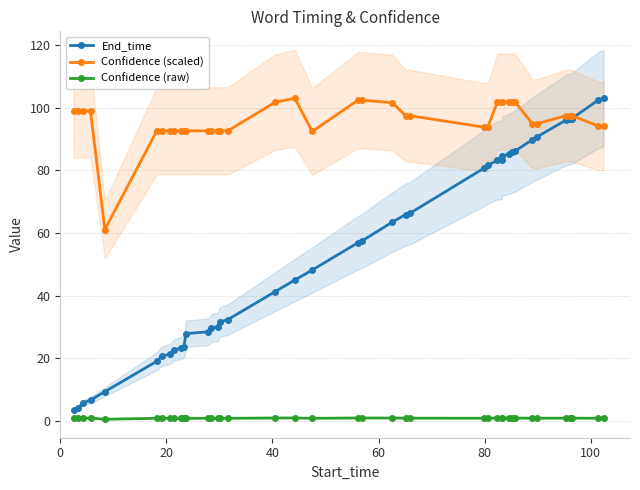

True or false: Confidence (scaled) and Confidence (raw) intersect in this chart.

False